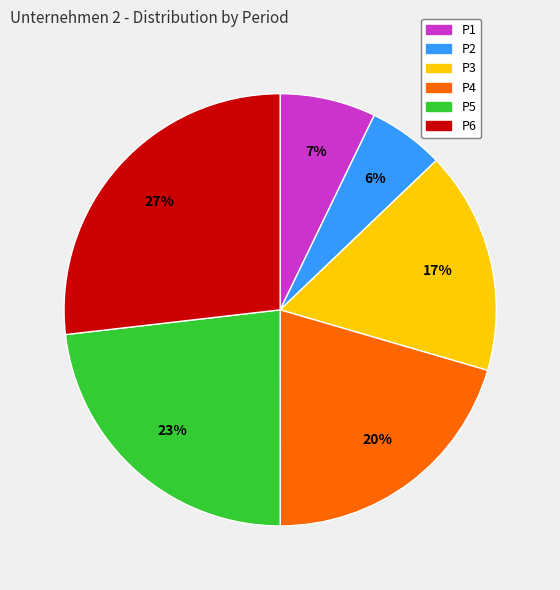

Is there any slice that represents more than half of the pie?

No